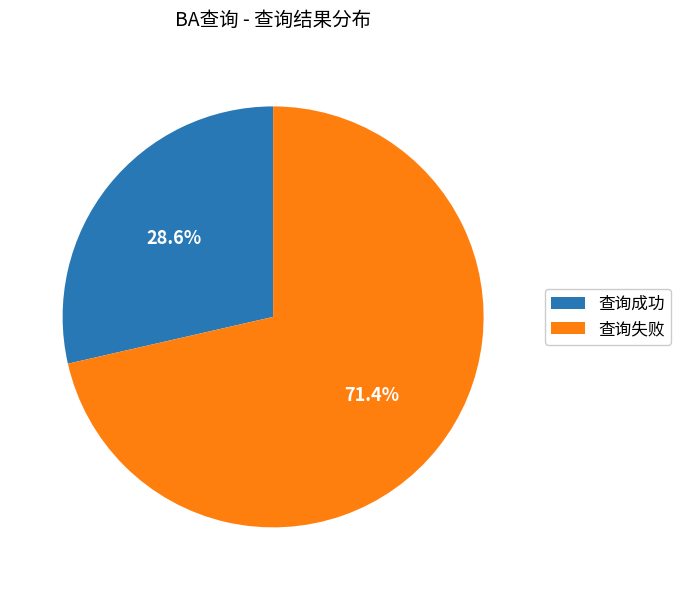

To the nearest percent, what percentage of the pie is 查询失败?

71%